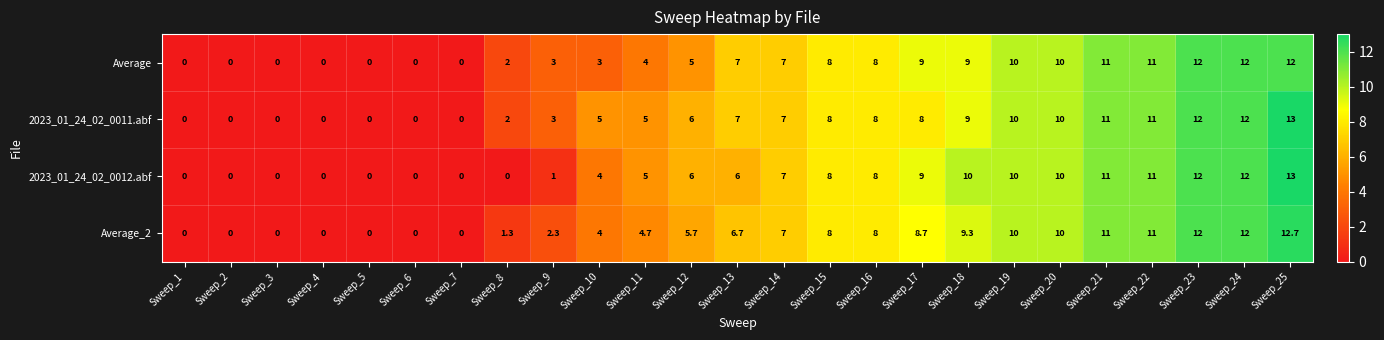

Which series changed the most between Sweep_8 and Sweep_20?

2023_01_24_02_0012.abf